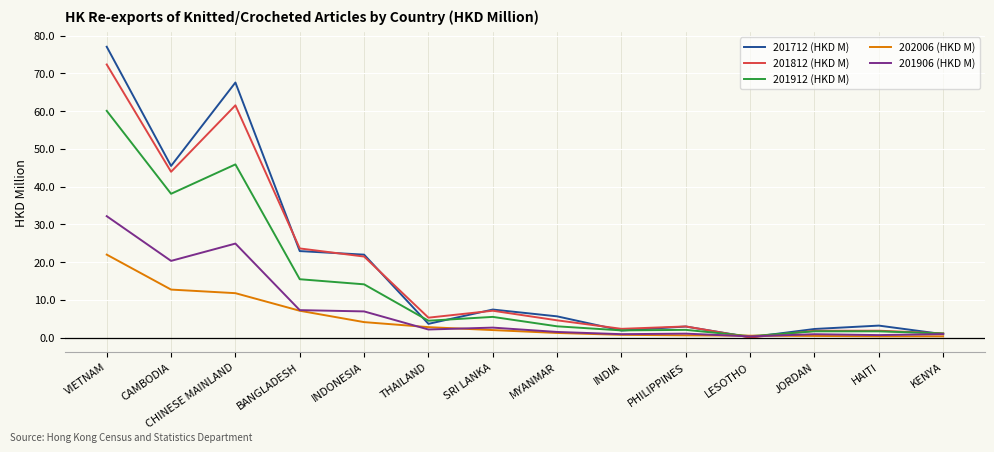

The value of 202006 (HKD M) at JORDAN is 0.4. True or false?

True